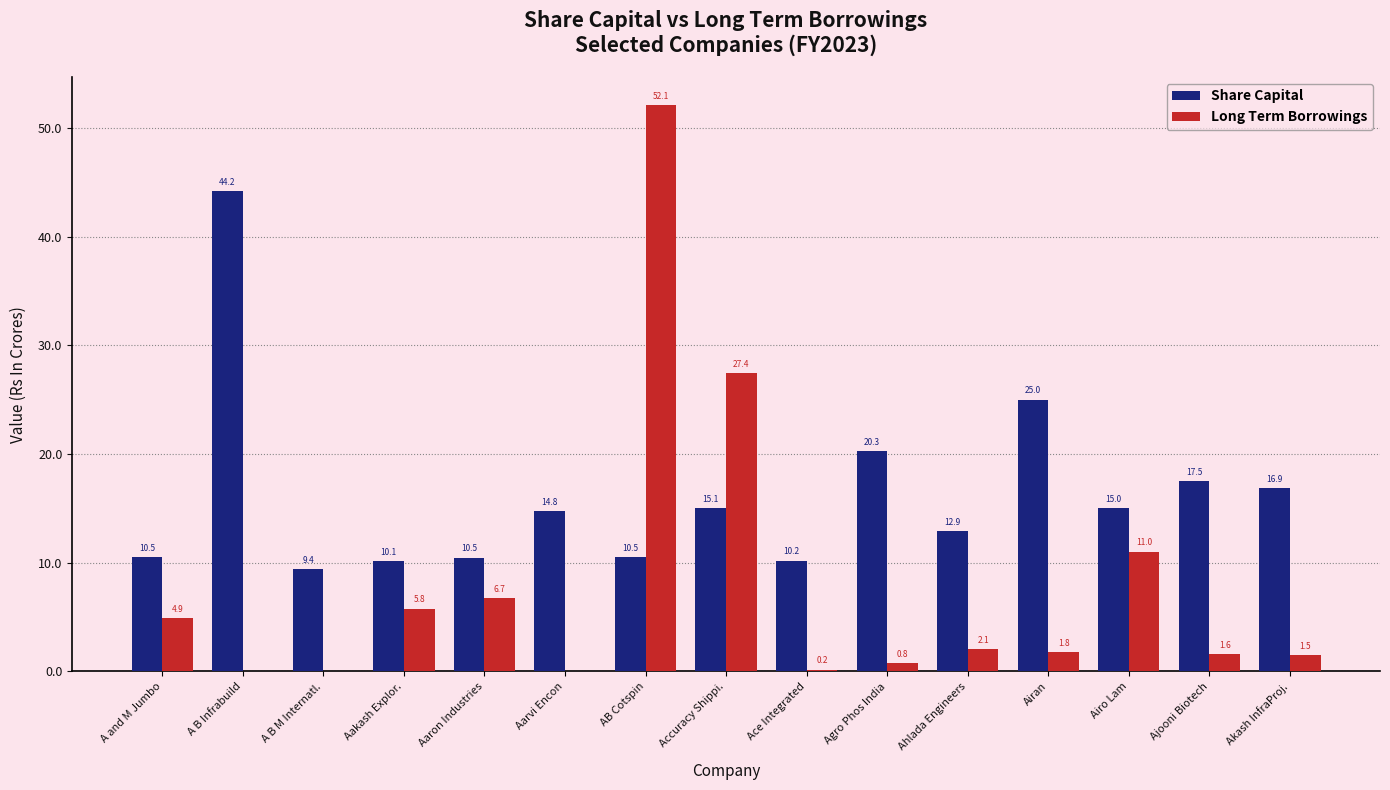

At which category is the sum across all series the highest?

AB Cotspin